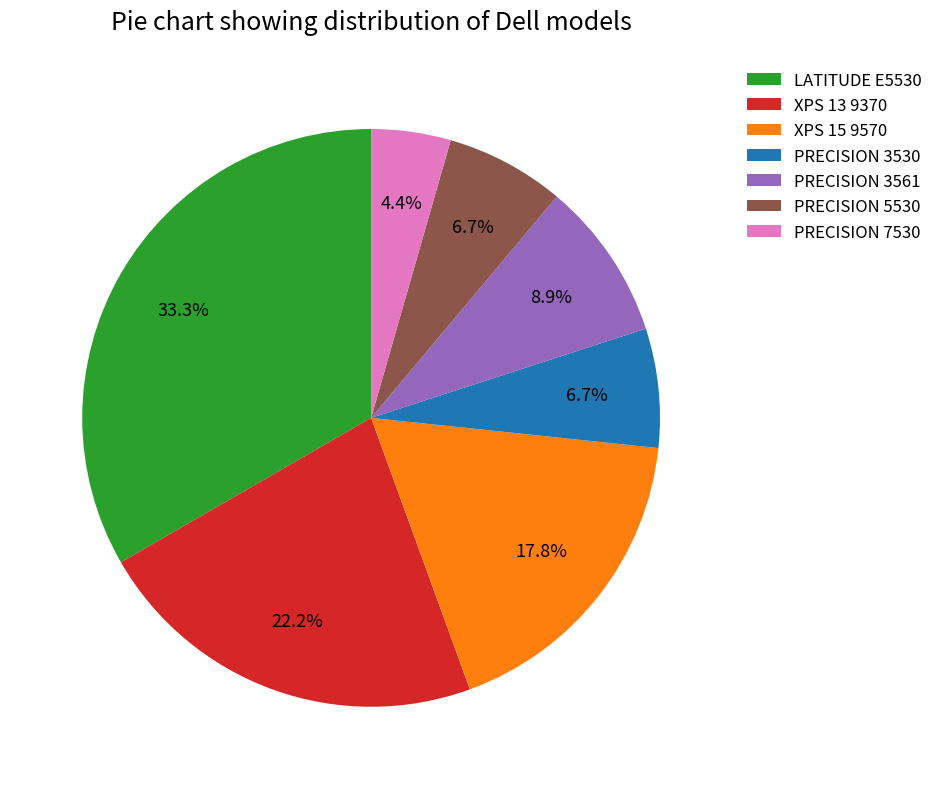

To the nearest percent, what portion does PRECISION 7530 represent?

4%